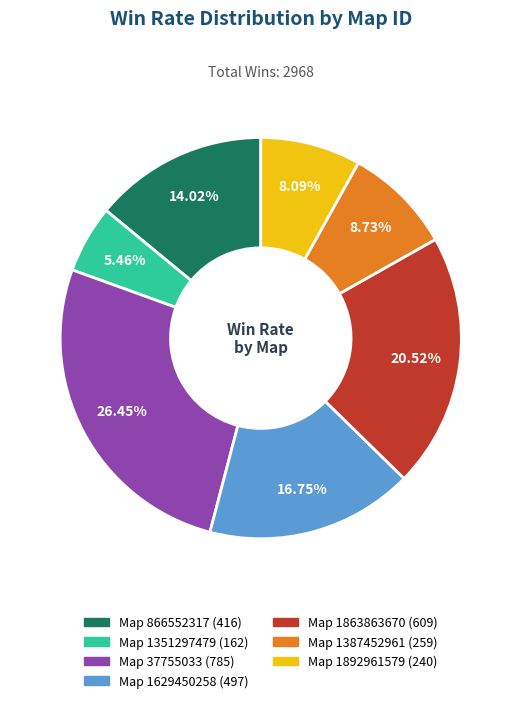

Is there any slice that represents more than half of the pie?

No